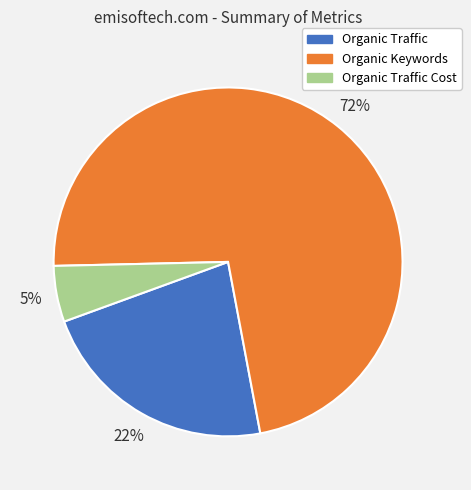

To the nearest percent, what is the average slice percentage?

33%